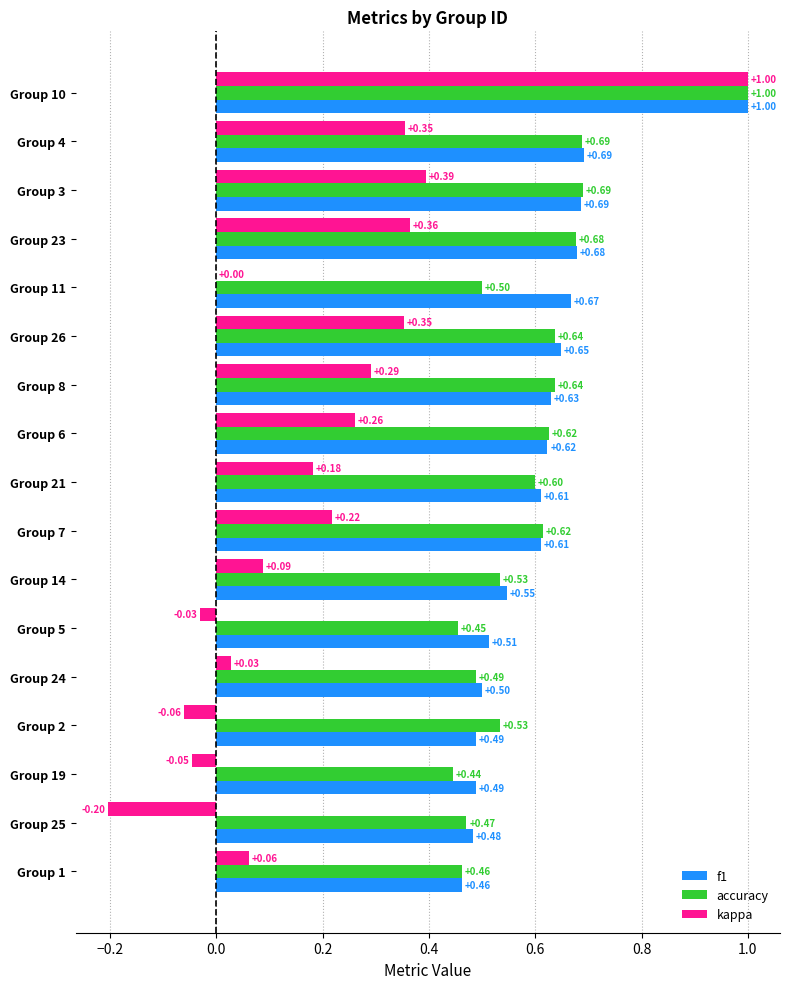

What is the sum of all accuracy values?

10.1